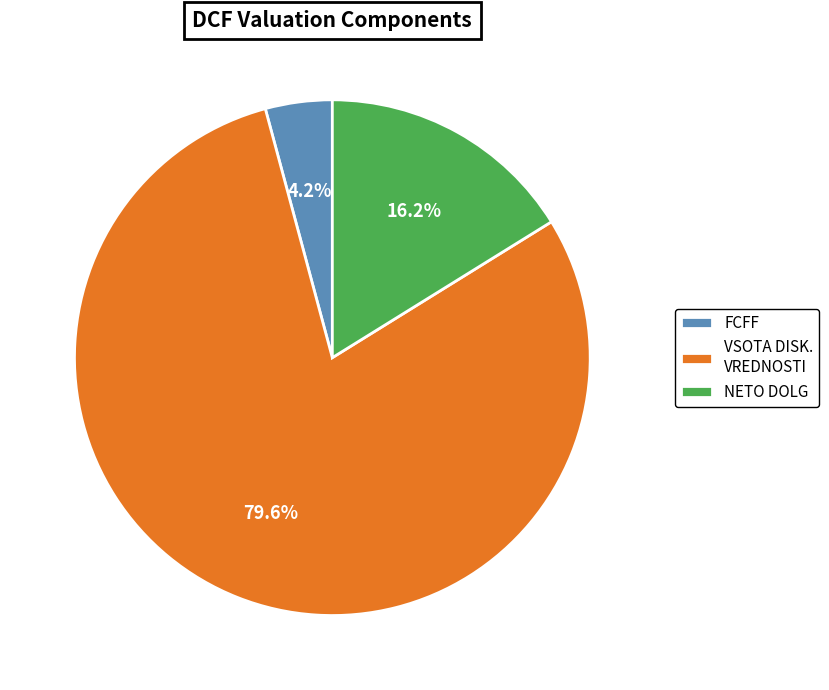

Count the number of slices in the pie.

3